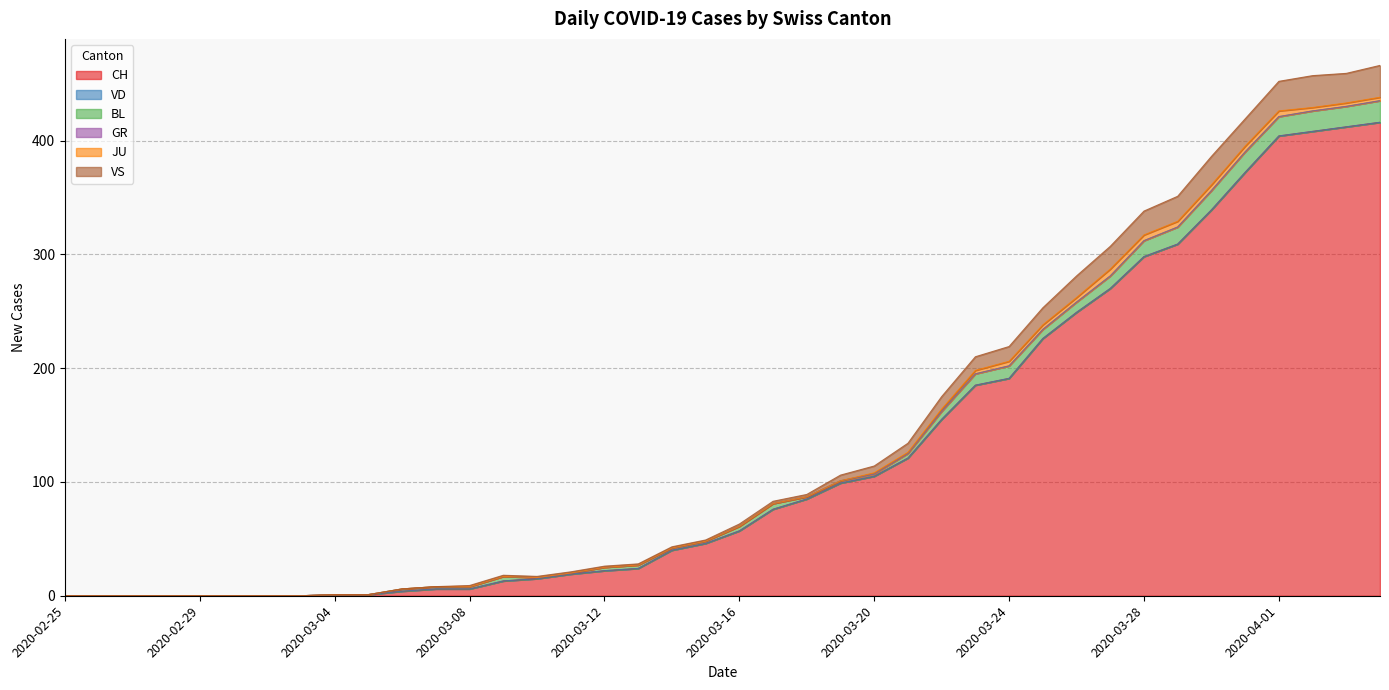

At how many categories does at least one series exceed 306?

7